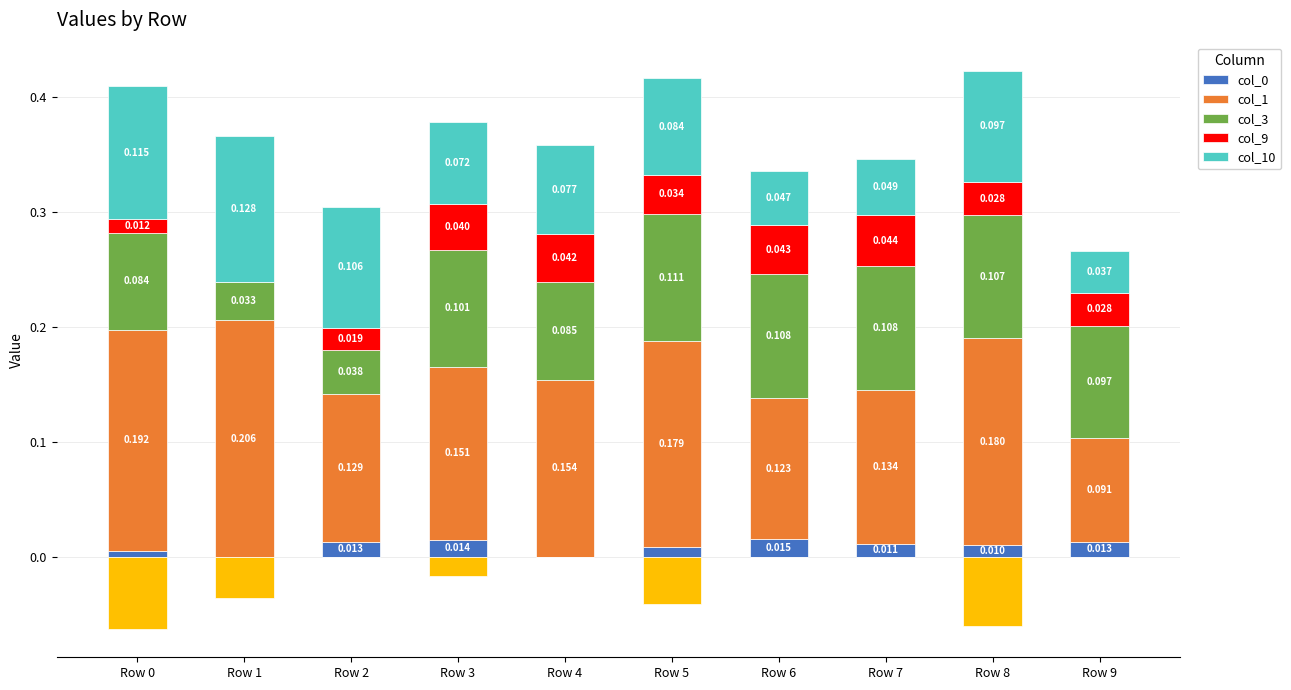

Is the value of col_9 at Row 9 greater than the value of col_1 at Row 5?

No